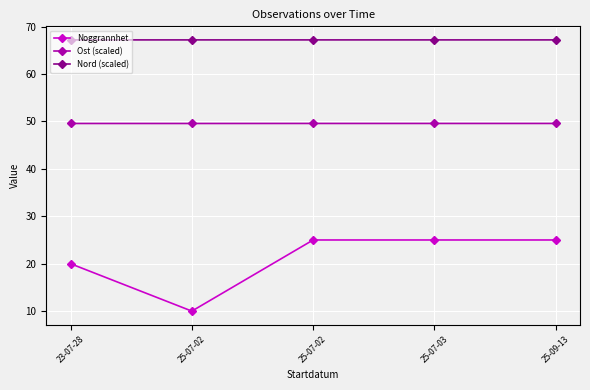

Between 25-07-02 and 25-07-02, which series saw the biggest shift?

Noggrannhet